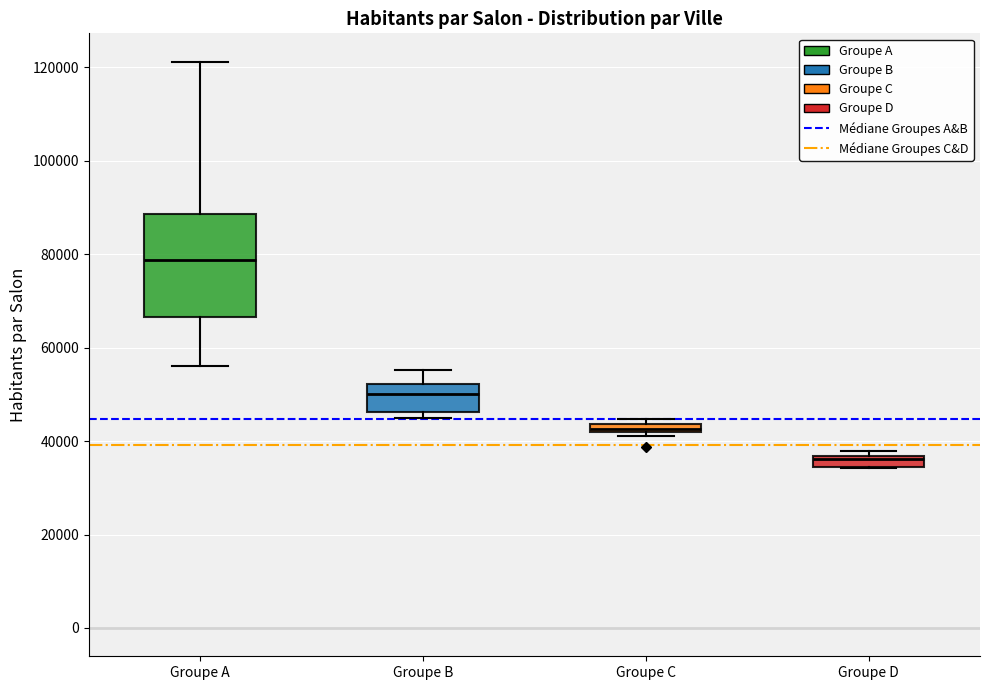

Which box has the lowest median line?

Groupe D